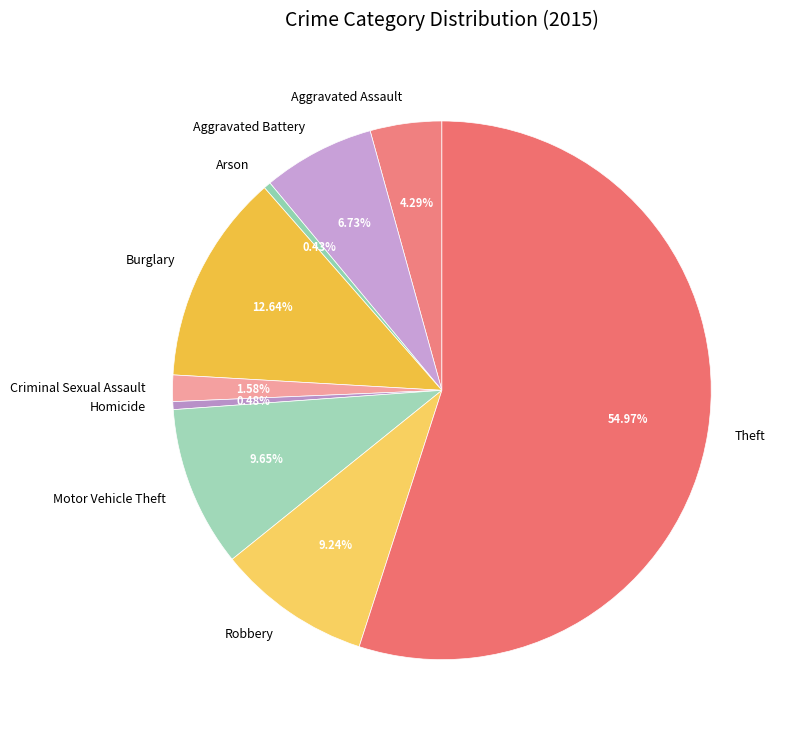

To the nearest percent, what portion does Motor Vehicle Theft represent?

10%